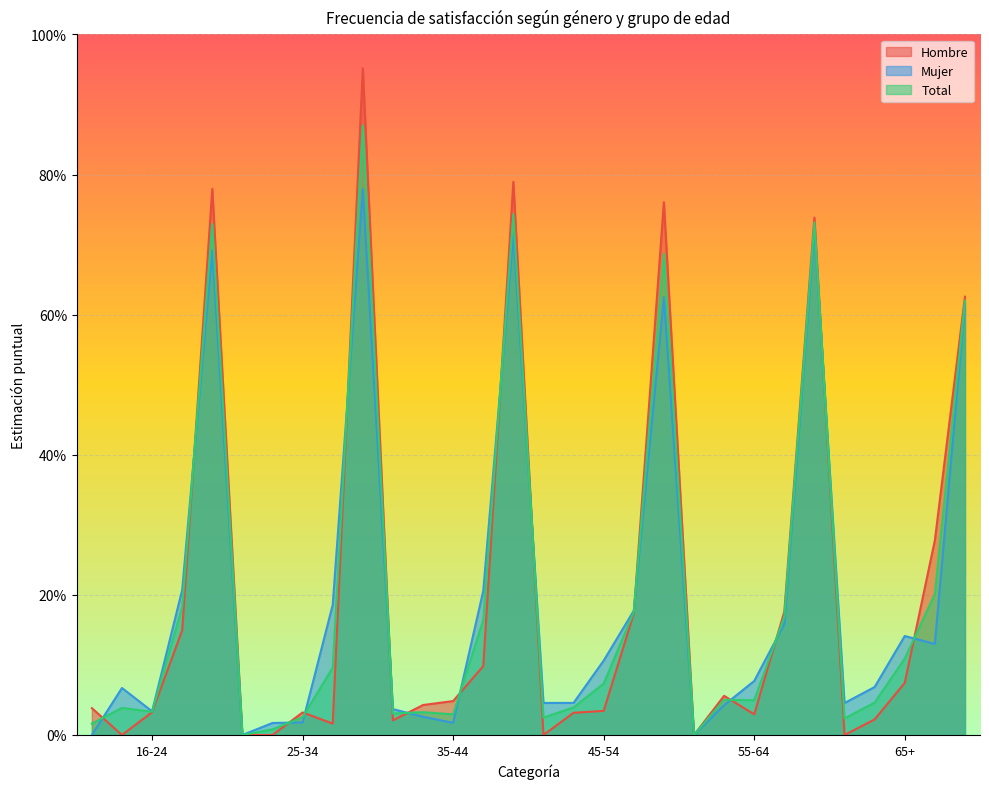

What is the total value across all series at 25-34?

0.1